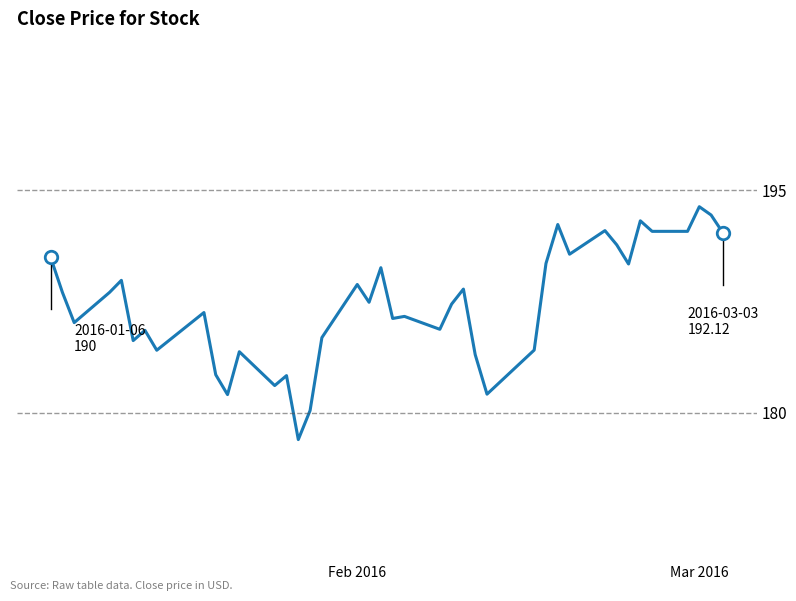

What is the difference between the maximum and minimum values?

15.7